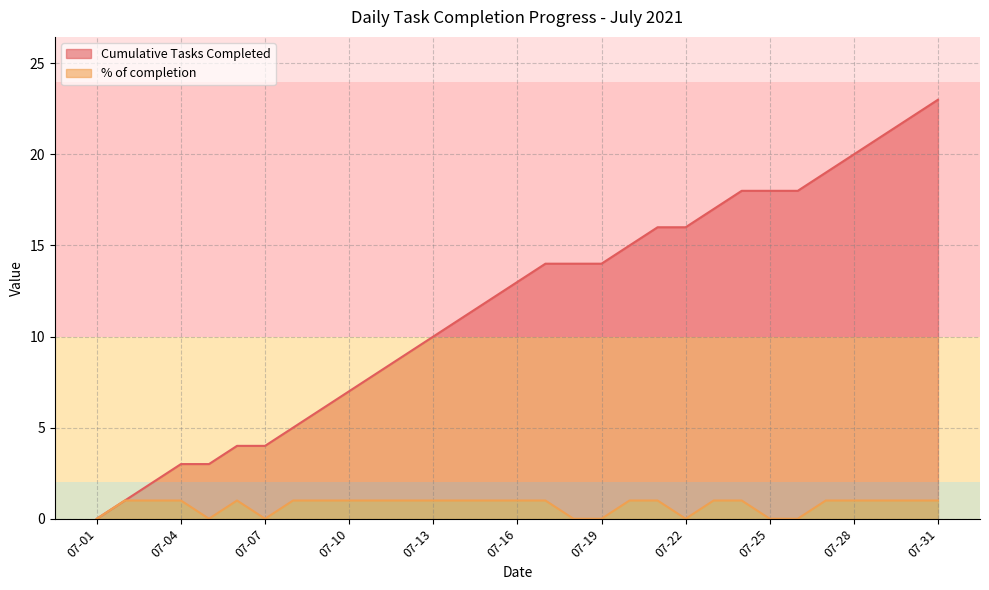

What is the difference between the maximum and minimum values in the Cumulative Tasks Completed series?

23